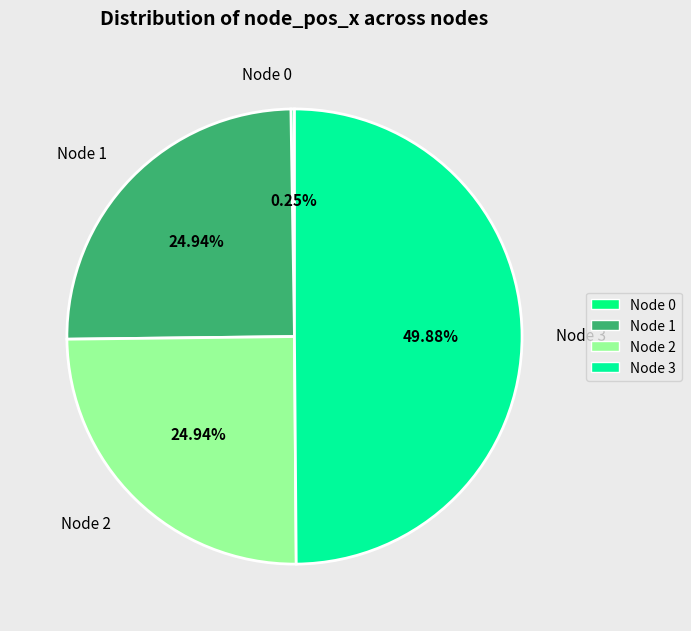

To the nearest percent, what is the combined percentage of Node 1 and Node 2?

50%